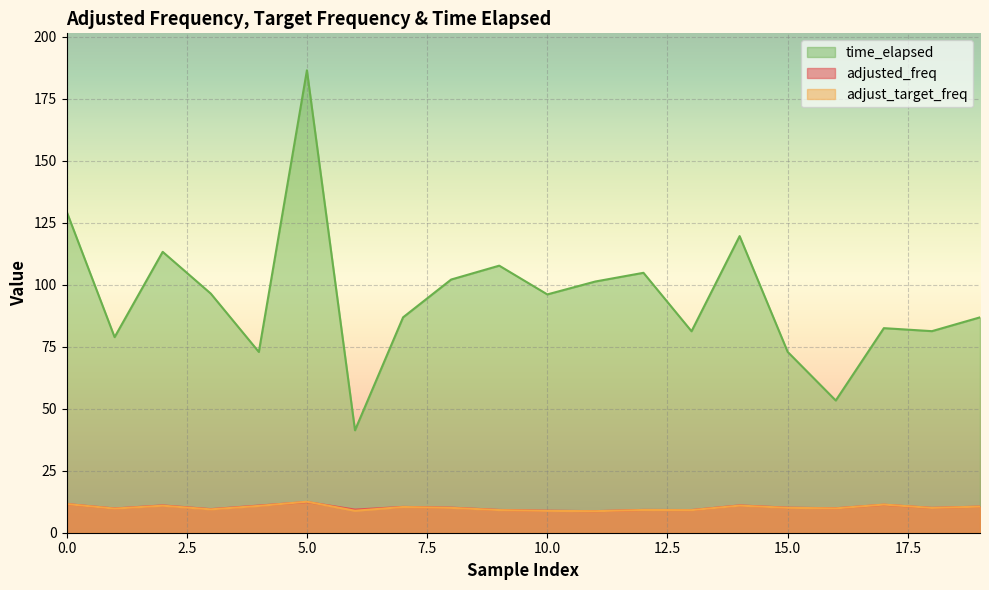

Does the chart display data point markers on the line(s)?

No